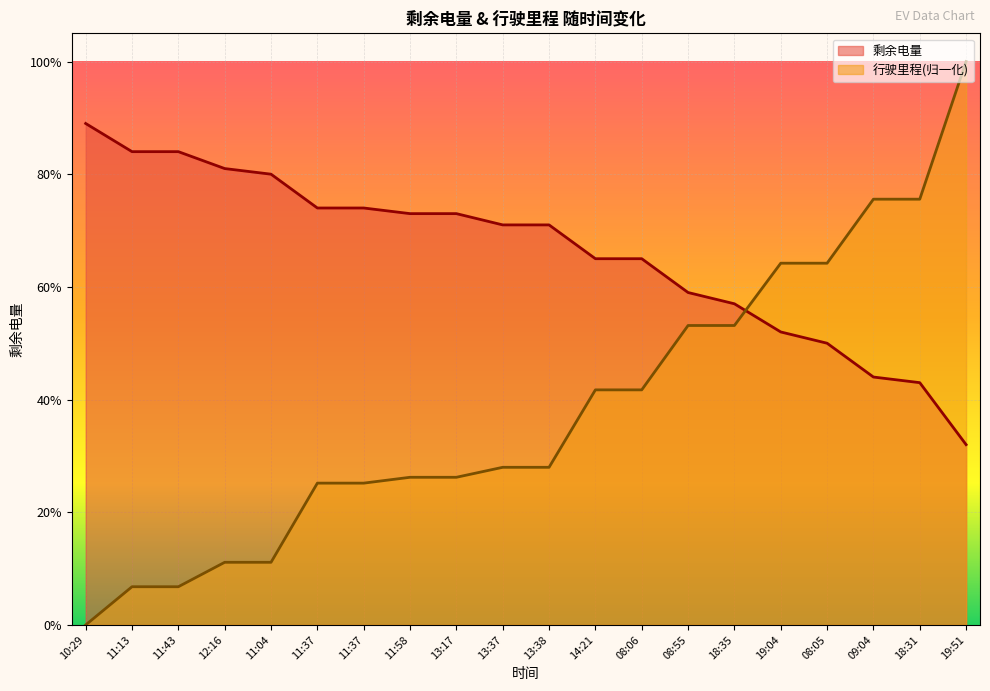

What are all the series names shown in the legend?

剩余电量, 行驶里程(归一化)